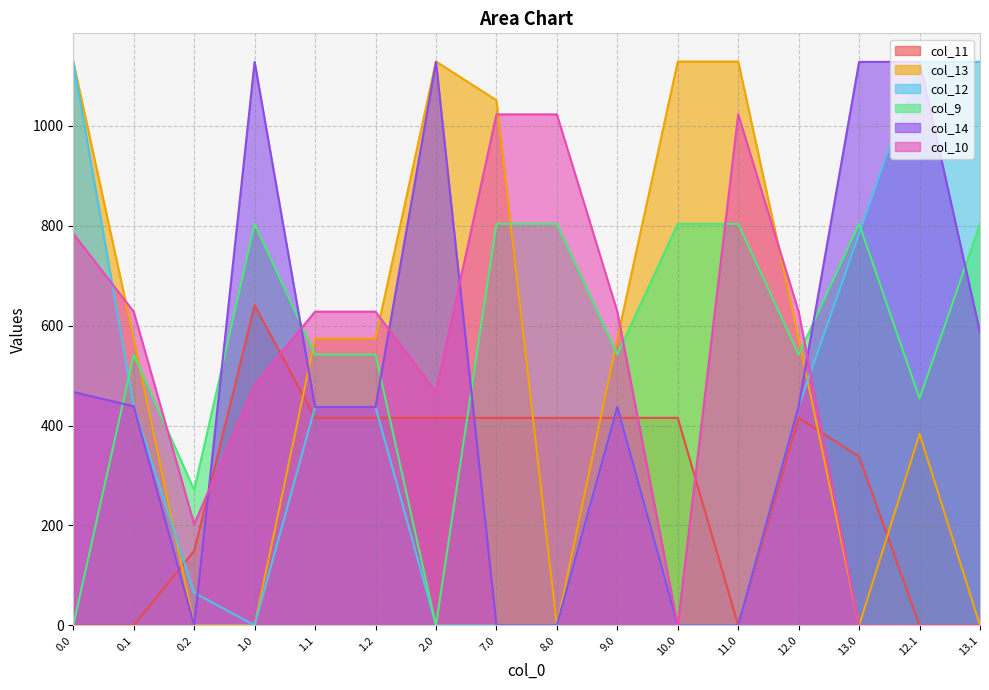

Reading left to right, list all the values displayed in this chart.

col_11: 0.0=0.0	0.1=0.0	0.2=149.1	1.0=640.9	1.1=415.4	1.2=415.4	2.0=415.4	7.0=415.4	8.0=415.4	9.0=415.4	10.0=415.4	11.0=0.0	12.0=415.4	13.0=338.1	12.1=0.0	13.1=0.0
col_13: 0.0=1129.0	0.1=574.0	0.2=0.0	1.0=0.0	1.1=574.0	1.2=574.0	2.0=1129.0	7.0=1051.5	8.0=0.0	9.0=574.0	10.0=1129.0	11.0=1129.0	12.0=574.0	13.0=0.0	12.1=383.5	13.1=0.0
col_12: 0.0=1128.3	0.1=438.6	0.2=65.2	1.0=0.0	1.1=437.3	1.2=437.3	2.0=0.0	7.0=0.0	8.0=0.0	9.0=437.3	10.0=0.0	11.0=0.0	12.0=438.6	13.0=784.4	12.1=1128.3	13.1=1128.3
col_9: 0.0=0.0	0.1=542.1	0.2=271.1	1.0=804.0	1.1=542.1	1.2=542.1	2.0=0.0	7.0=804.0	8.0=804.0	9.0=542.1	10.0=804.0	11.0=804.0	12.0=542.1	13.0=804.0	12.1=454.2	13.1=804.0
col_14: 0.0=467.4	0.1=438.6	0.2=0.0	1.0=1128.3	1.1=437.3	1.2=437.3	2.0=1128.3	7.0=0.0	8.0=0.0	9.0=437.3	10.0=0.0	11.0=0.0	12.0=438.6	13.0=1128.3	12.1=1128.3	13.1=586.7
col_10: 0.0=784.4	0.1=628.1	0.2=202.5	1.0=481.6	1.1=628.1	1.2=628.1	2.0=467.4	7.0=1023.2	8.0=1023.2	9.0=628.1	10.0=0.0	11.0=1023.2	12.0=628.1	13.0=0.0	12.1=0.0	13.1=0.0